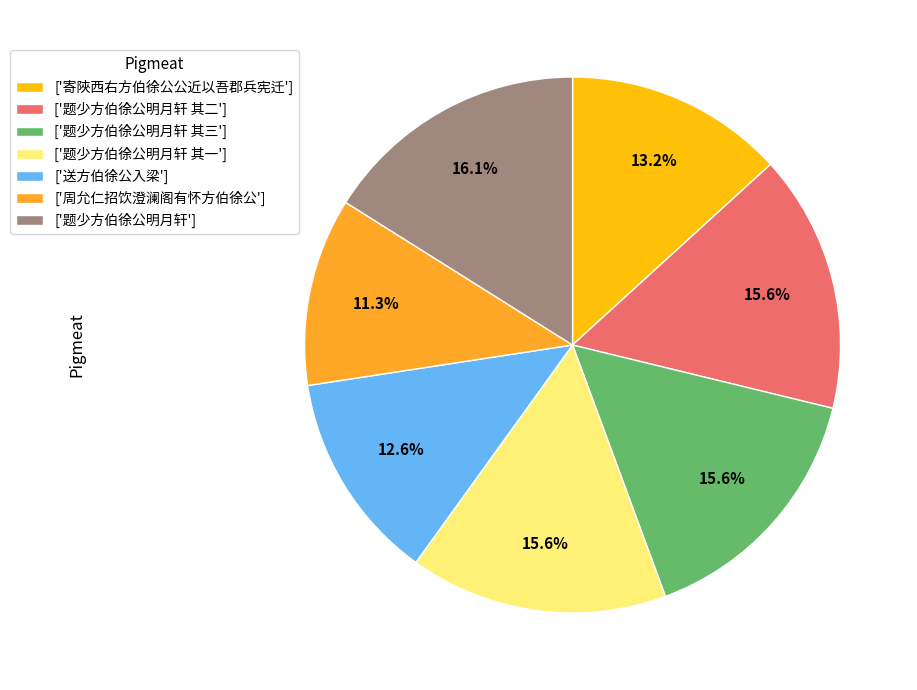

How much of the chart is everything except ['题少方伯徐公明月轩 其一']?

84.4%